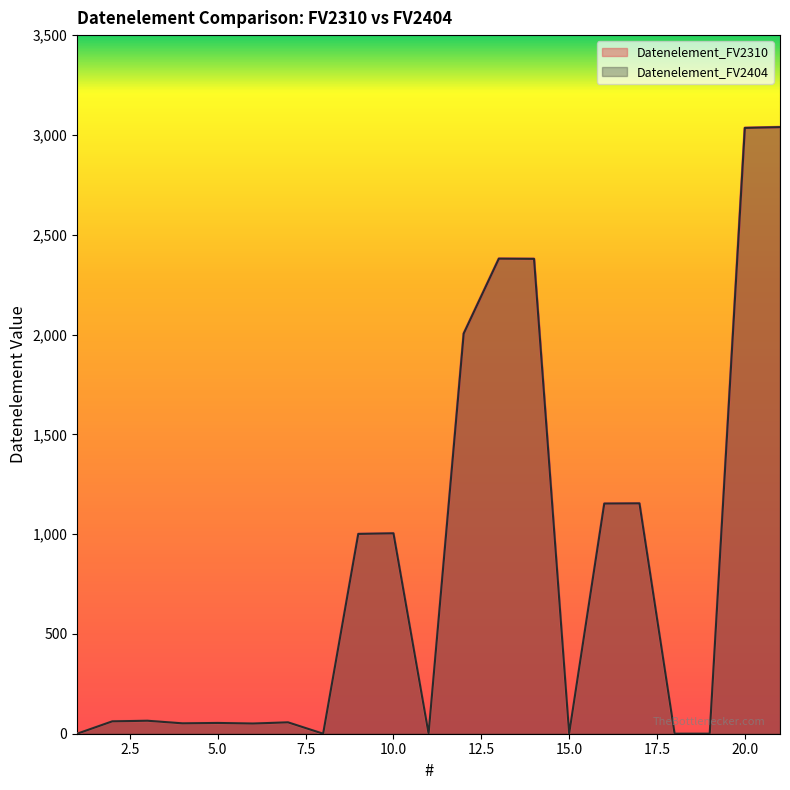

Where is the first local minimum for Datenelement_FV2404?

4